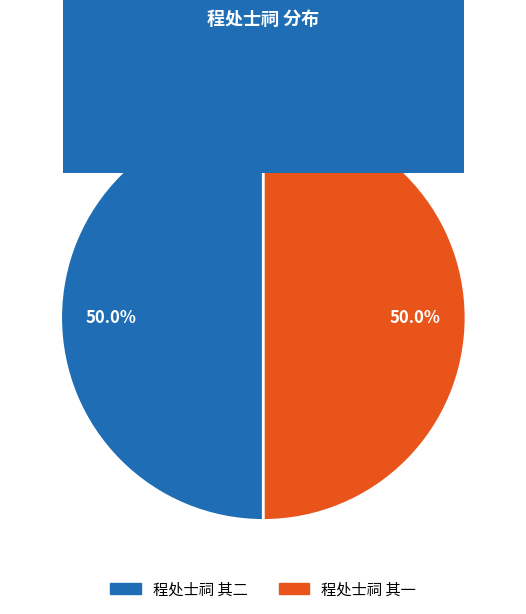

The 程处士祠 其一 slice represents 42% of the pie. True or false?

False